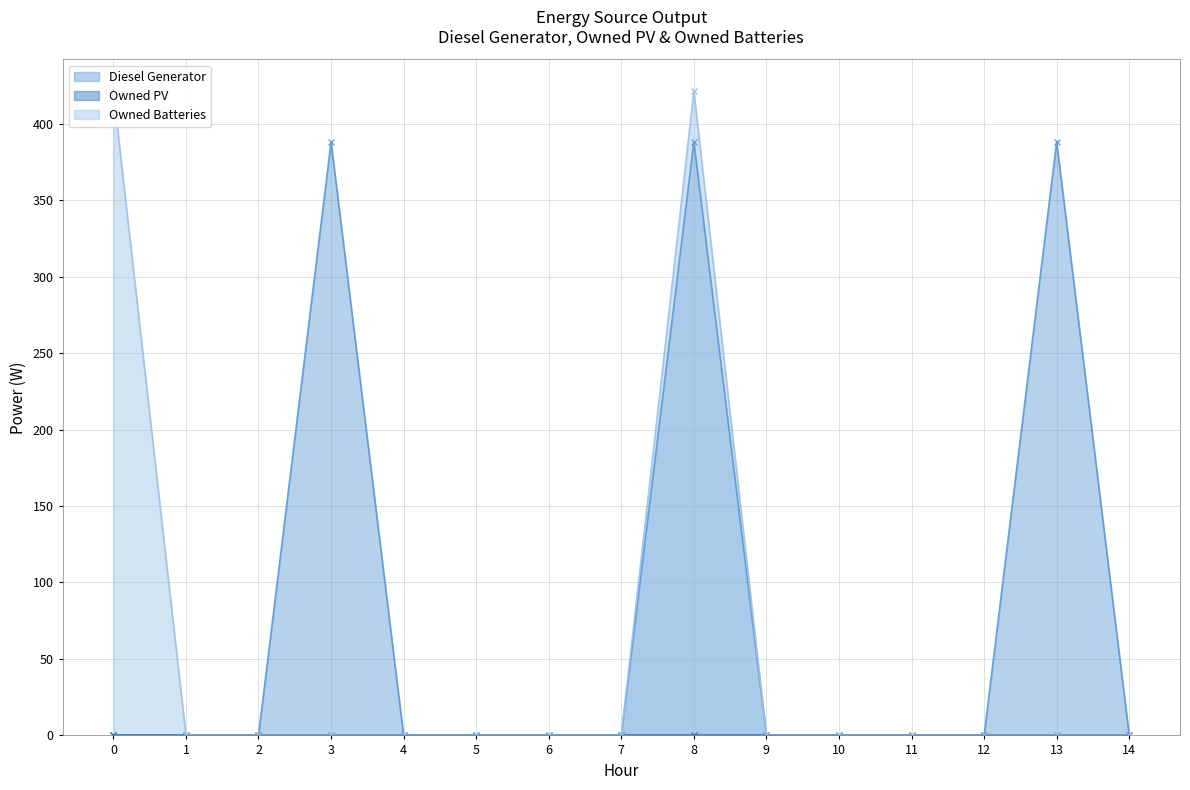

The value of Diesel Generator at 13 is 527. True or false?

False